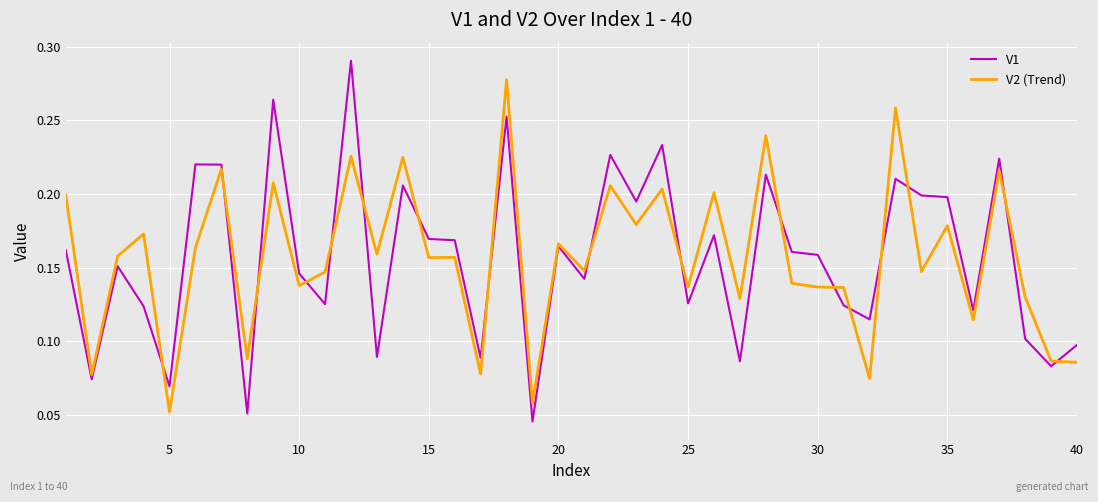

What is the sum of all V2 (Trend) values?

6.3